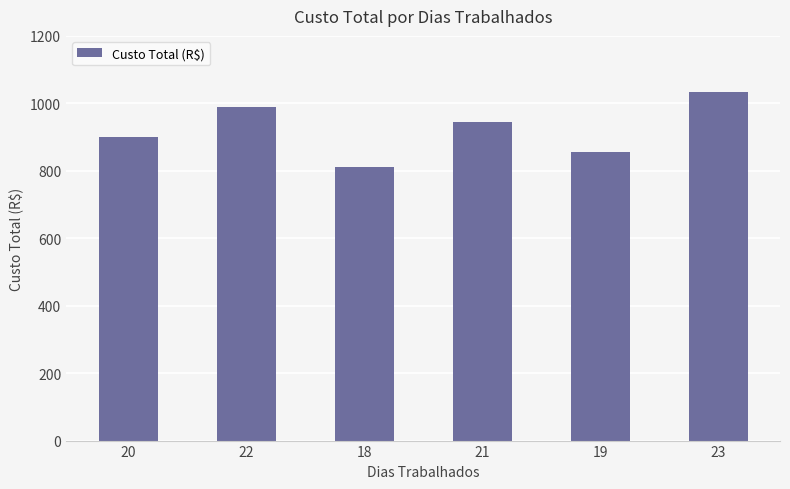

The value at 22 is 990. True or false?

True